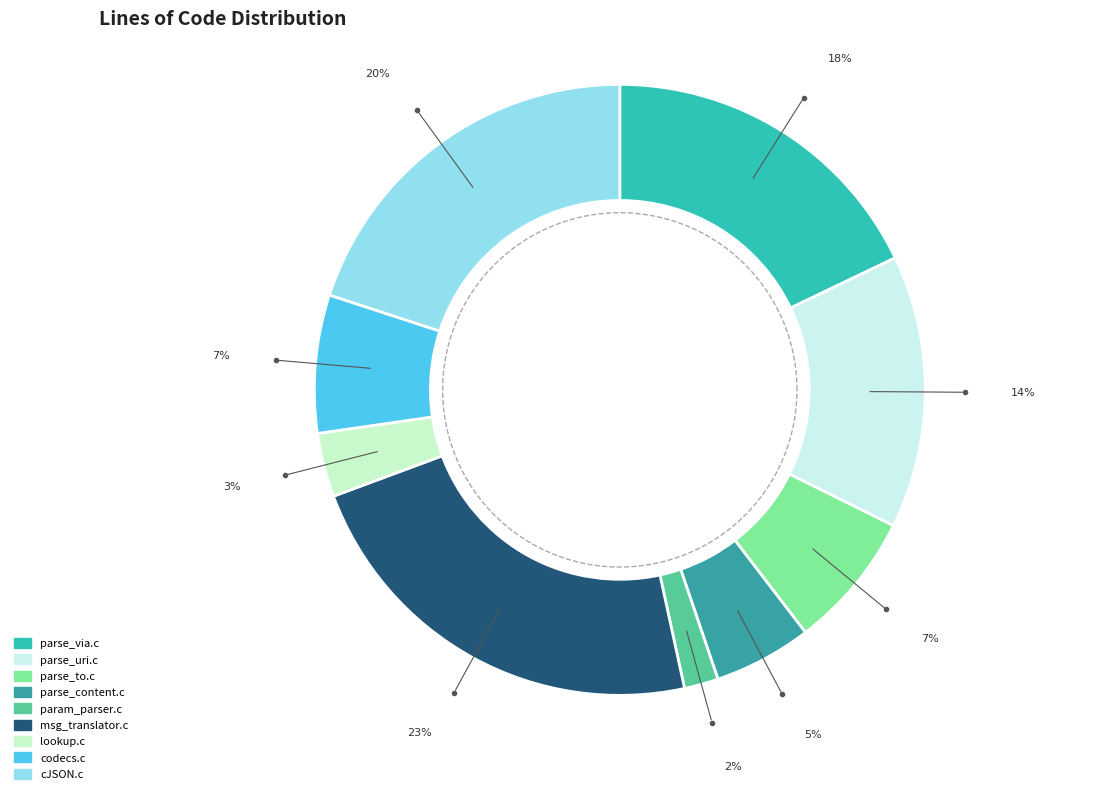

Rank the categories by value from highest to lowest.

msg_translator.c, cJSON.c, parse_via.c, parse_uri.c, codecs.c, parse_to.c, parse_content.c, lookup.c, param_parser.c